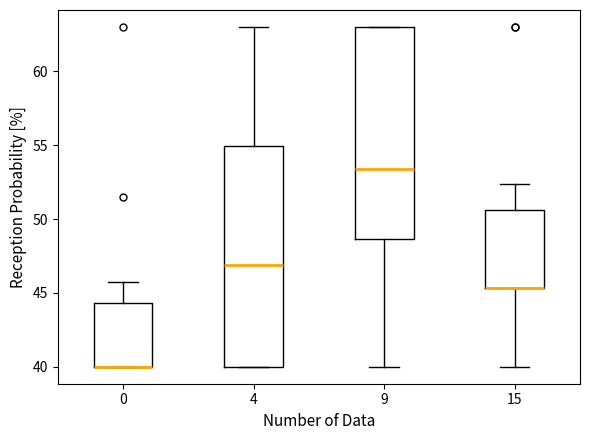

Which box is the tallest, from its lower edge to its upper edge?

4